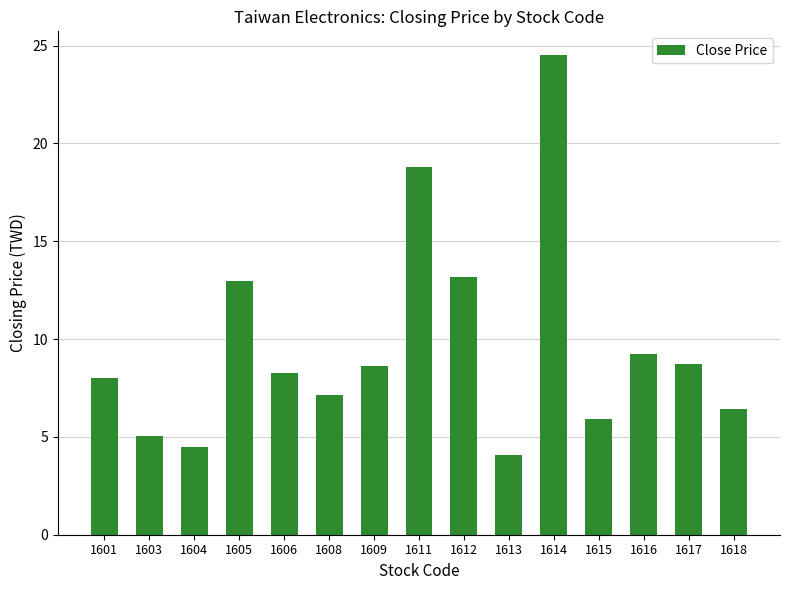

What is the difference between the values at 1604 and 1615?

1.4